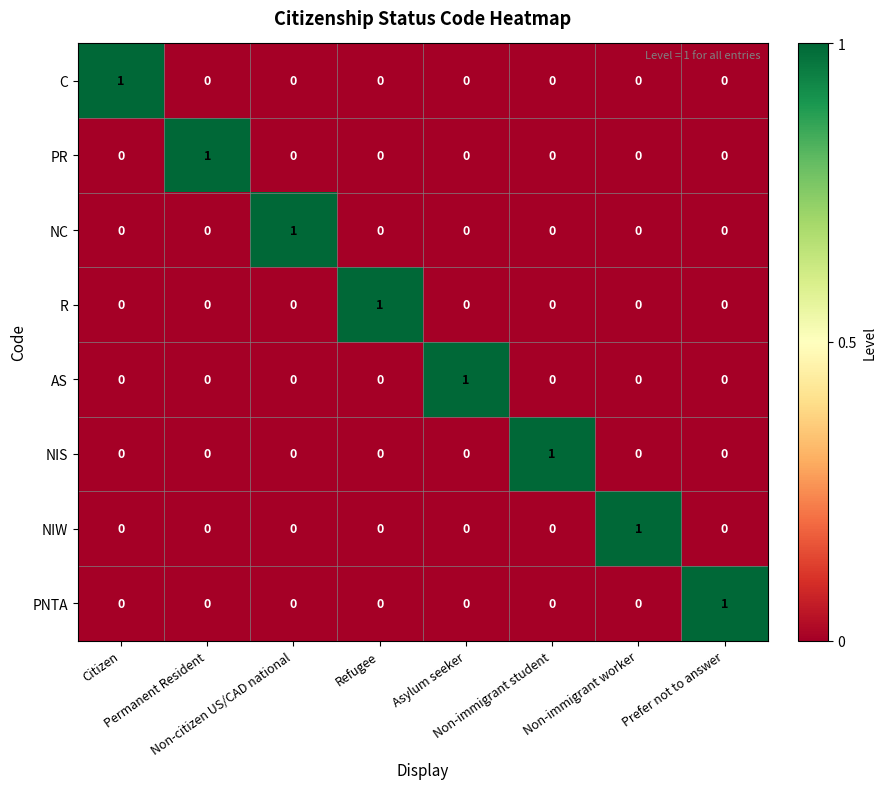

How many PR values are between 0 and 1?

8